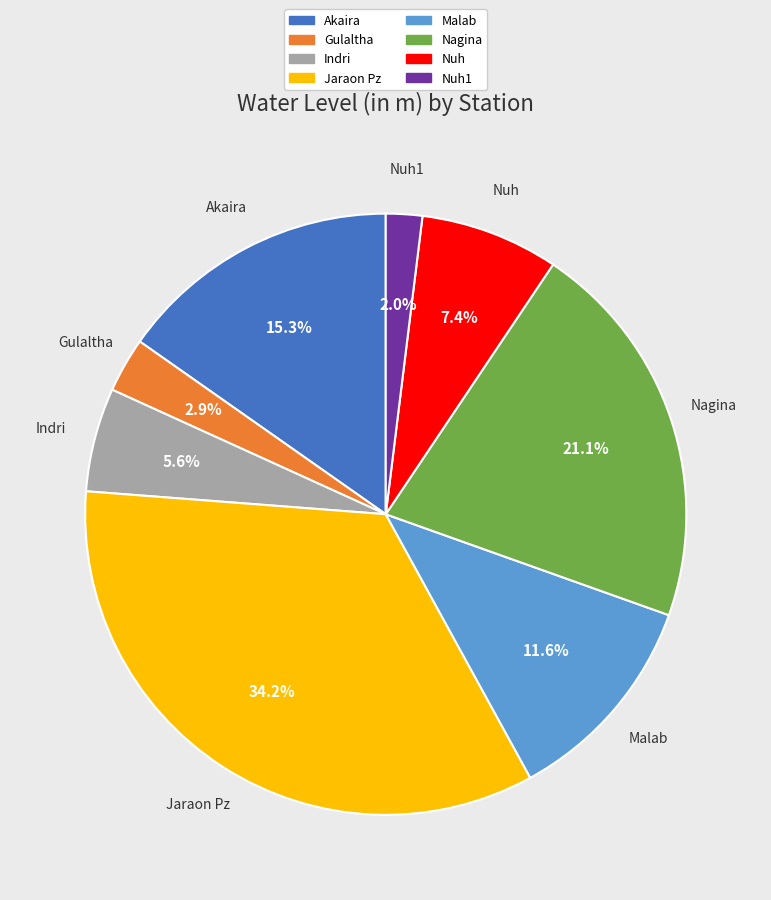

Is there any slice that represents more than half of the pie?

No